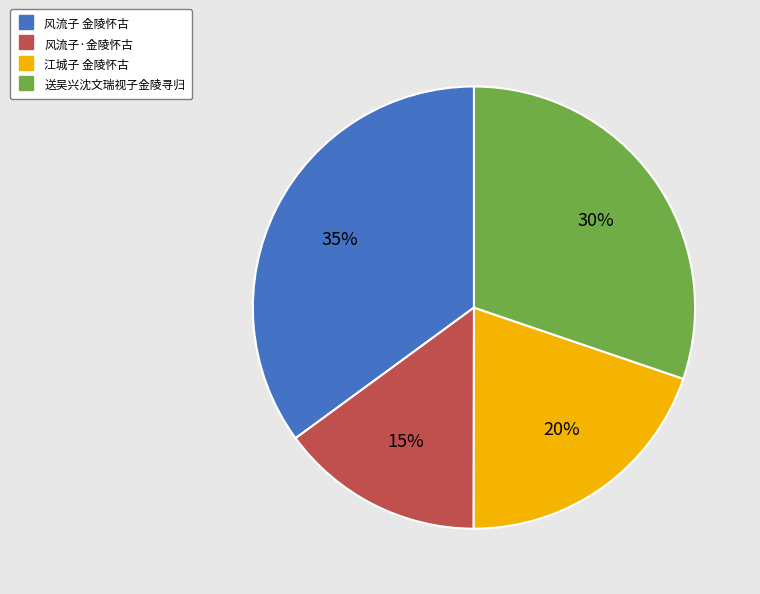

Combined, do 江城子 金陵怀古 and 风流子·金陵怀古 account for over 50%?

No